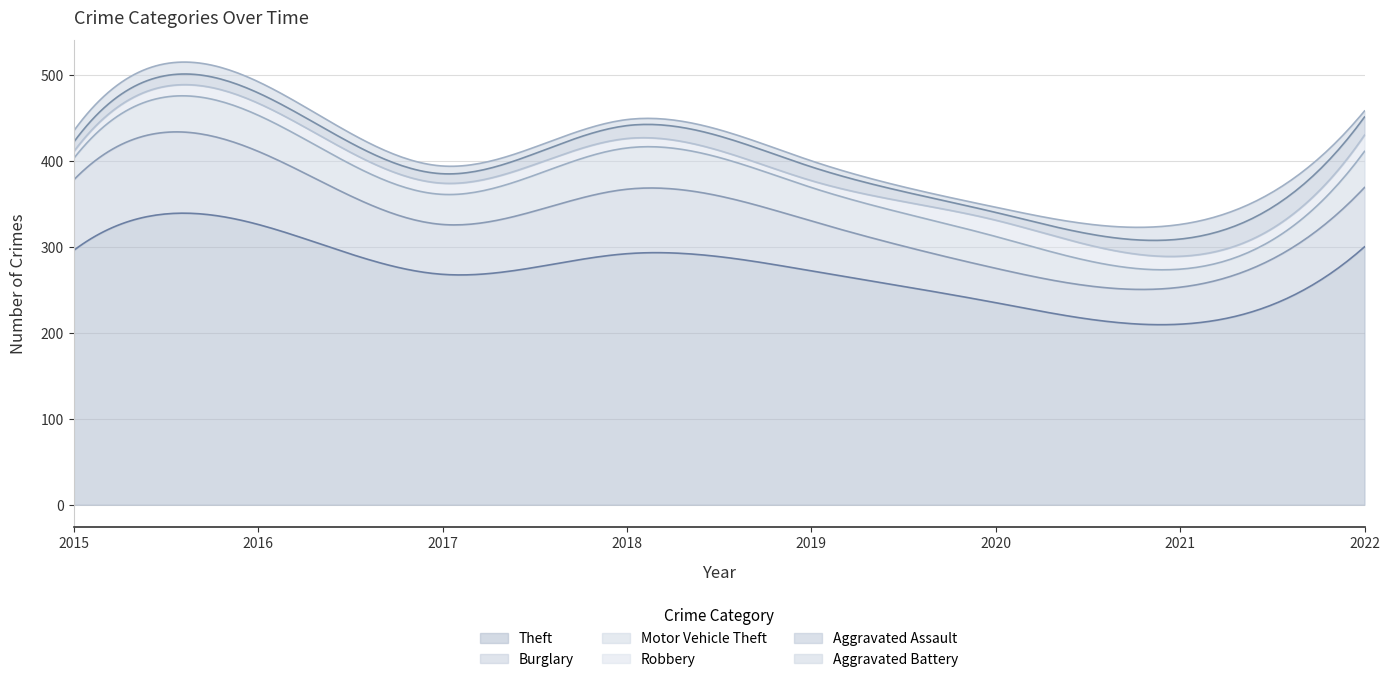

What is the difference between the second highest and second lowest values in the Aggravated Assault series?

9